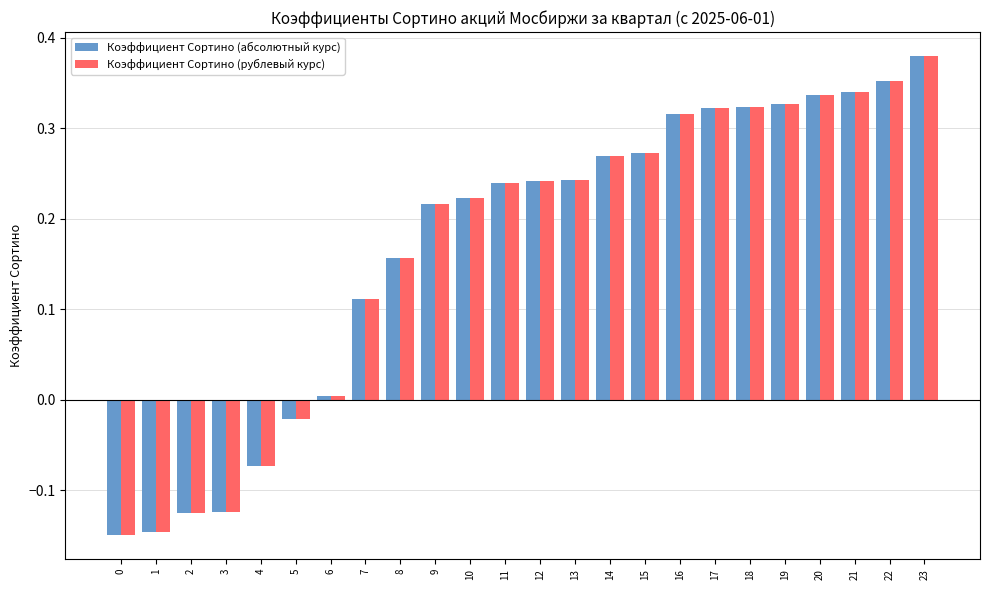

What is the sum of the Коэффициент Сортино (абсолютный курс) values at 15 and 14?

0.5